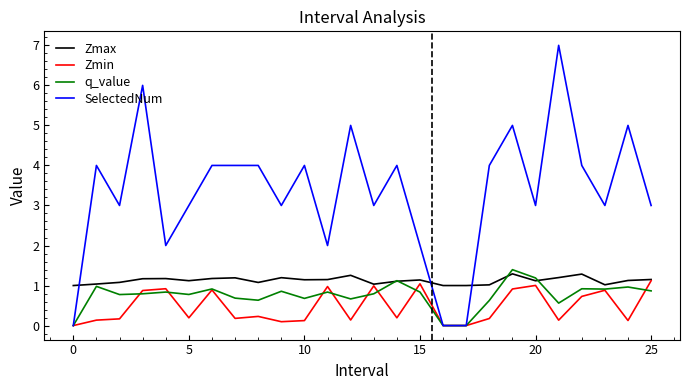

How many times do SelectedNum and Zmax cross each other?

3